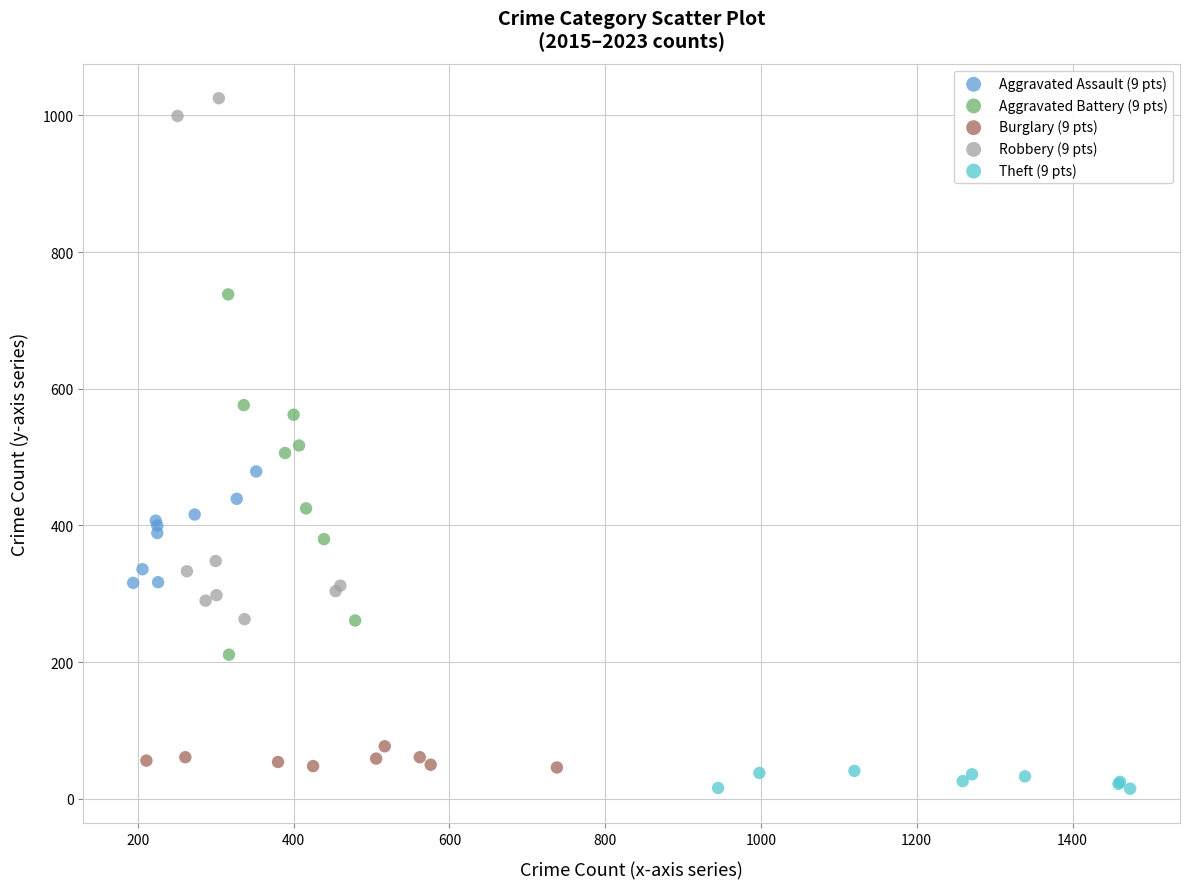

Which series contains the highest Y value?

Robbery (9 pts)